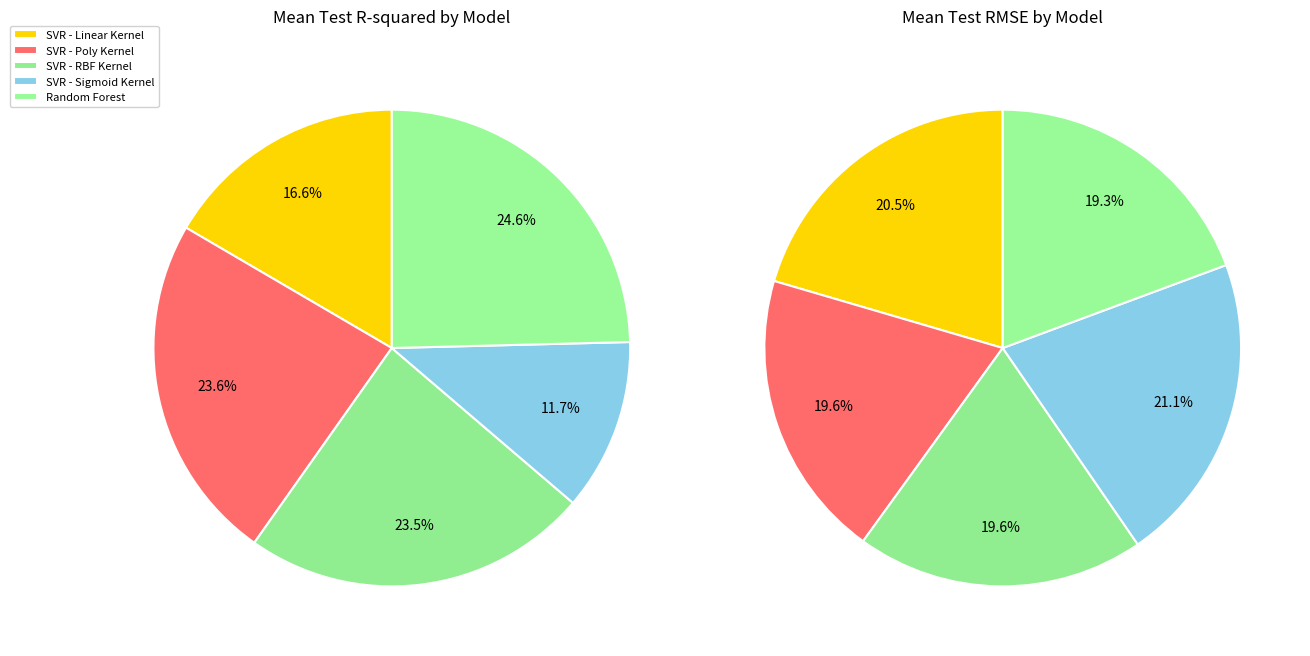

Is the sum of SVR - Poly Kernel and SVR - Linear Kernel greater than half?

No